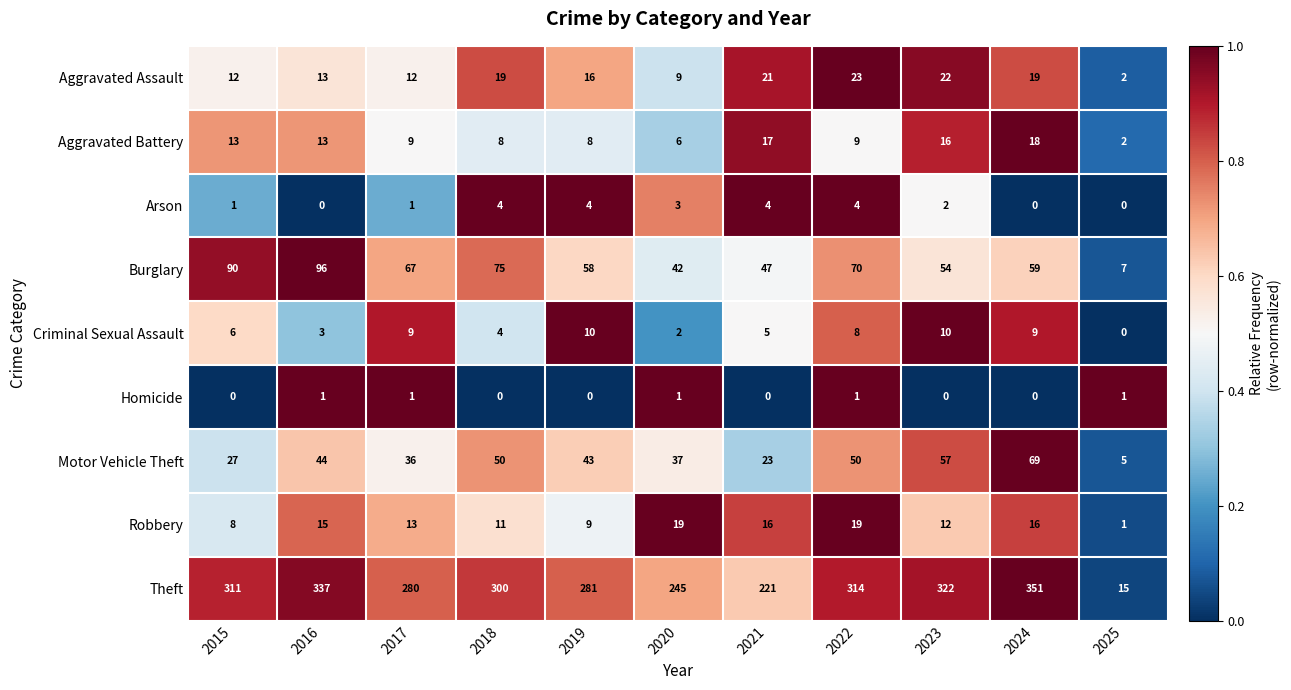

At which label does Aggravated Battery first exceed 9?

2015